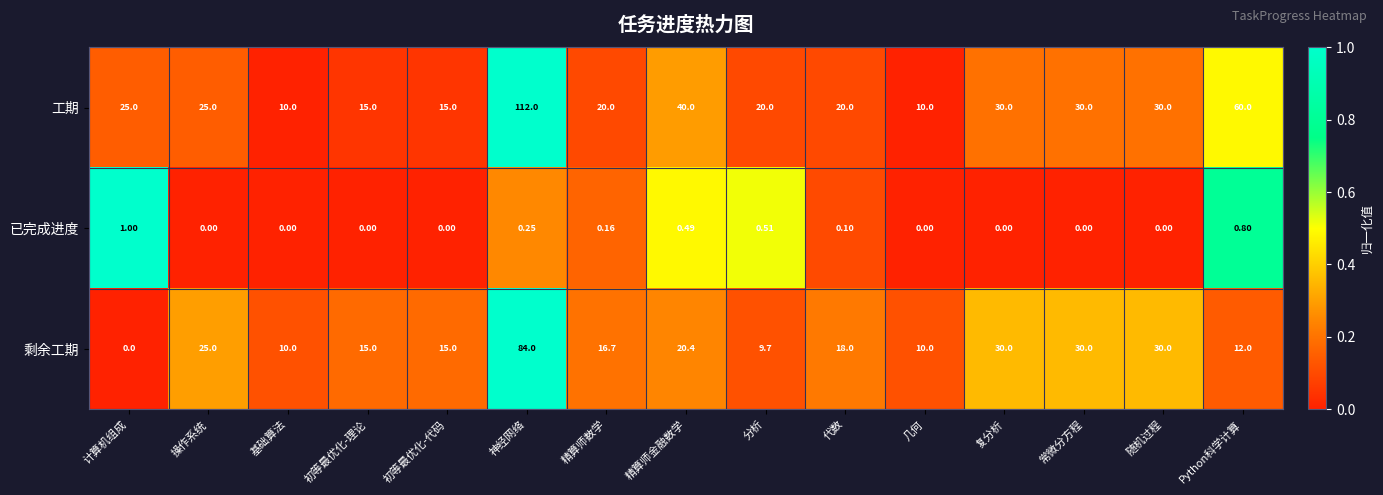

What is the difference between the highest and lowest values at 代数?

19.9